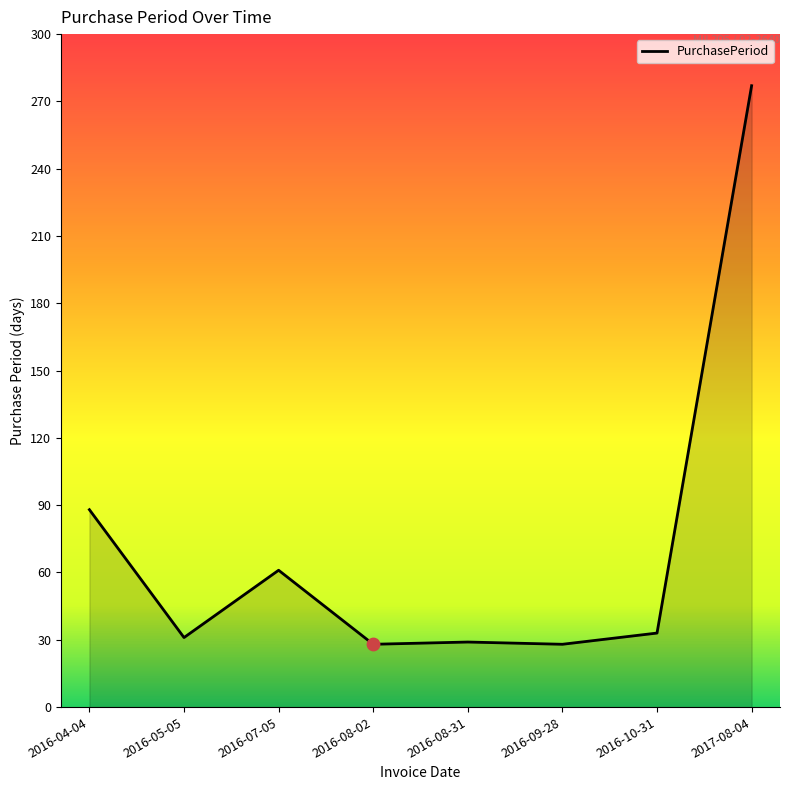

Between 2016-04-04 and 2016-08-31, which is larger?

2016-04-04